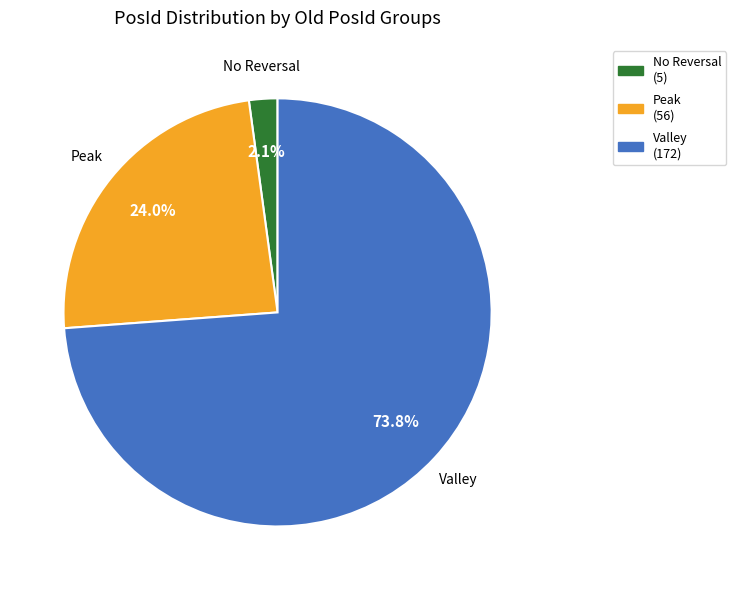

How many slices are in this pie chart?

3